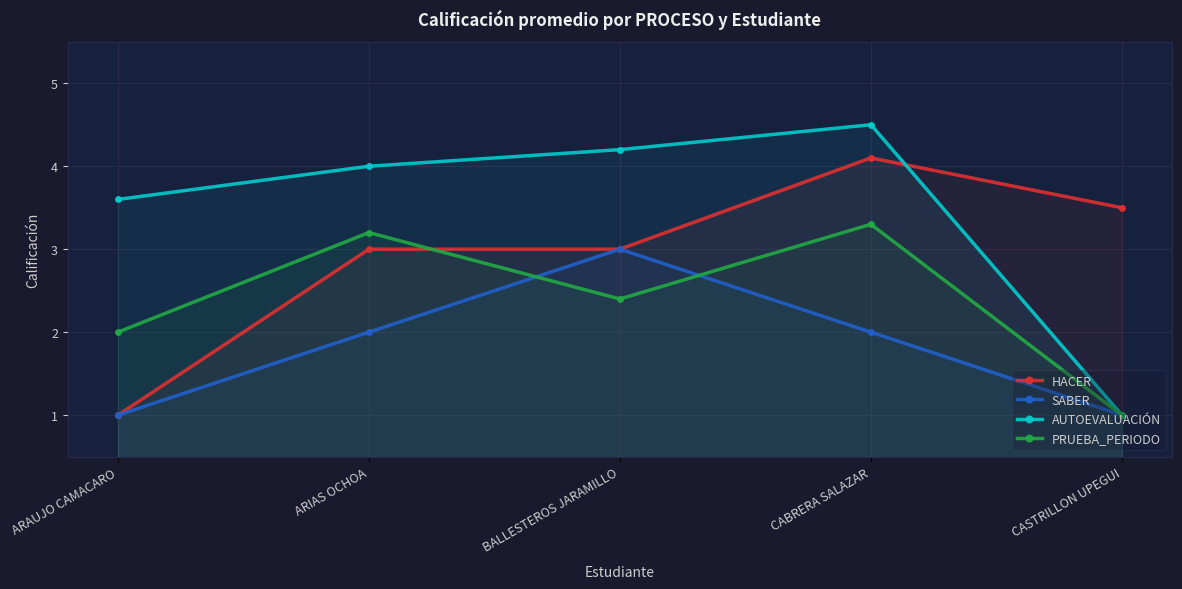

Where is the first local maximum for HACER?

CABRERA SALAZAR